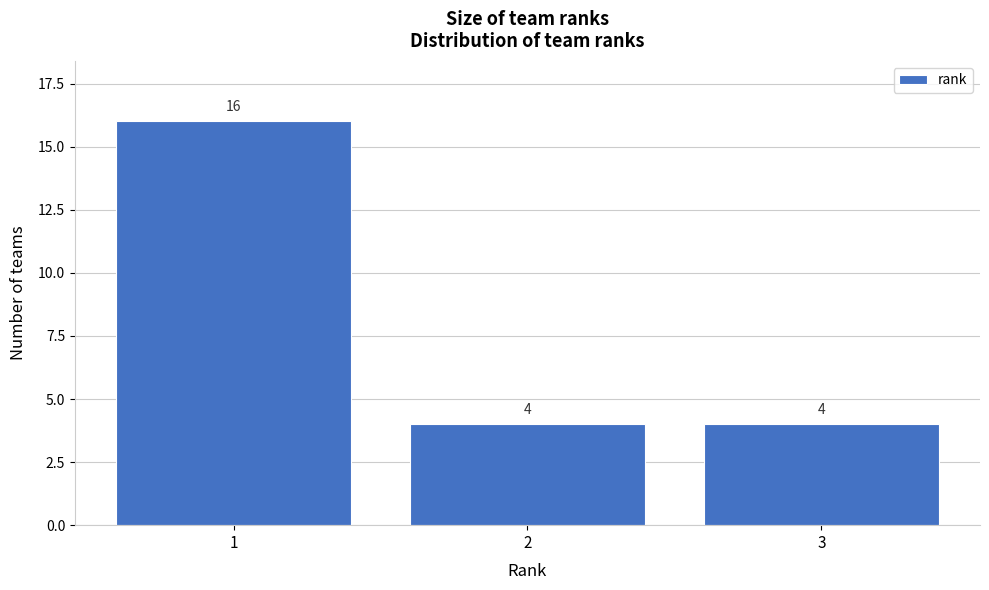

Over which range of the x-axis is the bar tallest?

0.5 to 1.5